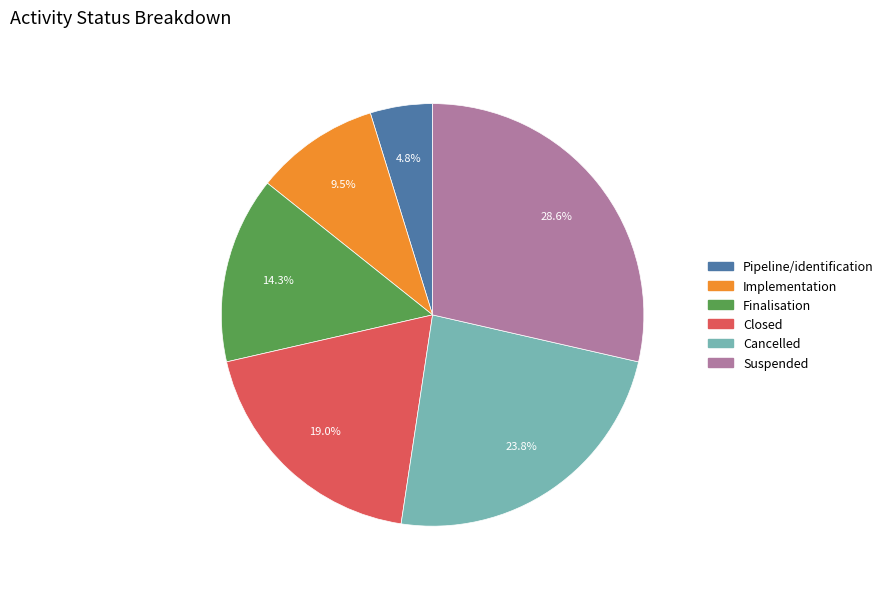

Is there any slice that represents more than half of the pie?

No